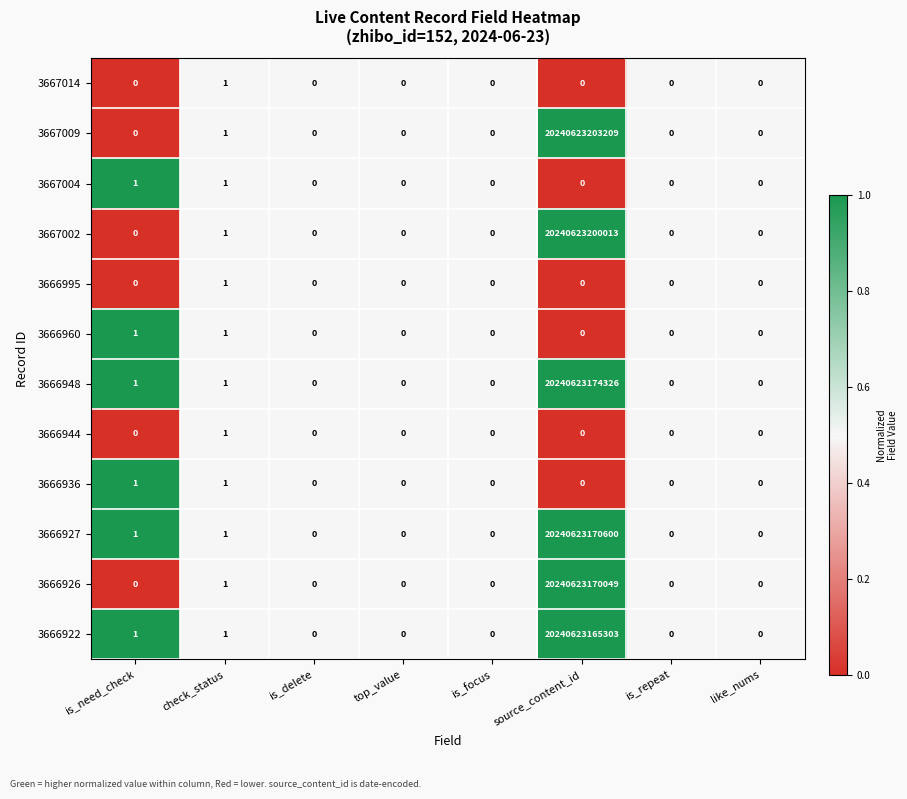

Which label corresponds to the largest value in the chart?

source_content_id